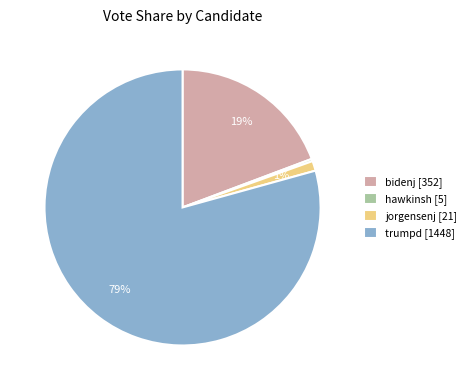

To the nearest percent, what is the average slice percentage?

25%